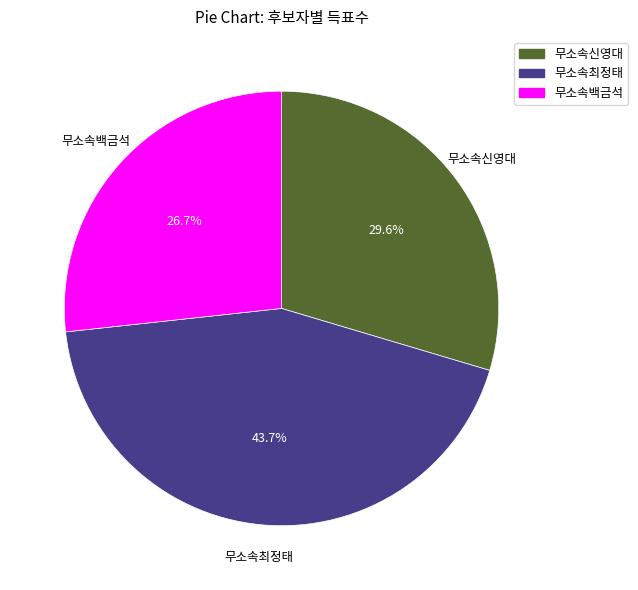

Is 무소속최정태 the majority of the pie?

No